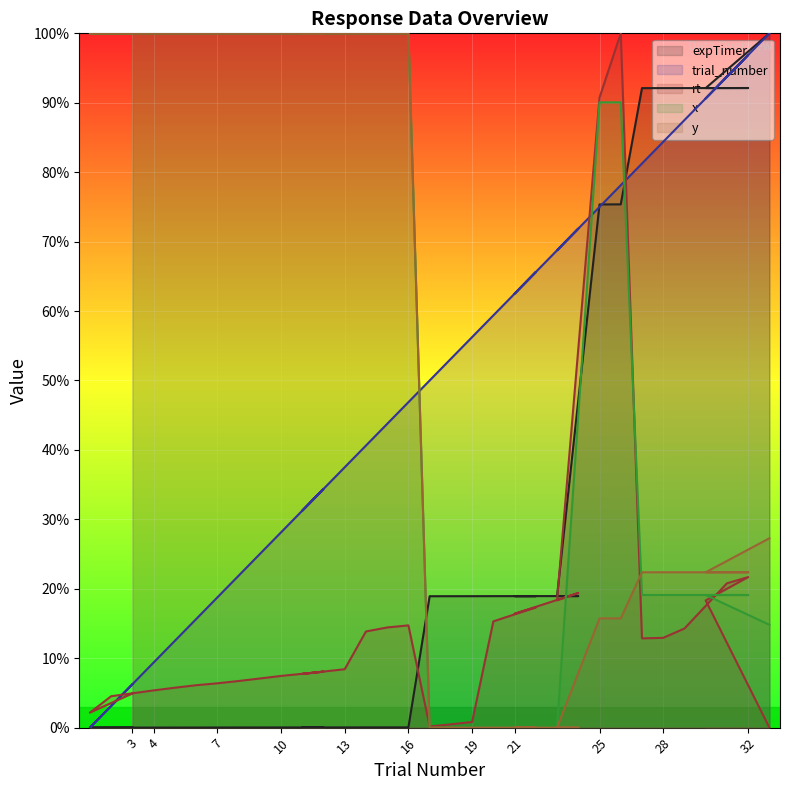

Reading left to right, list all the values displayed in this chart.

expTimer: 3=0.0	1=0.0	2=0.0	4=0.0	5=0.0	6=0.0	7=0.0	8=0.0	9=0.0	10=0.0	12=0.0	11=0.0	13=0.0	14=0.0	15=0.0	16=0.0	17=18.9	18=18.9	19=18.9	20=18.9	22=18.9	21=18.9	24=19.0	23=18.9	25=75.4	26=75.4	27=92.1	28=92.1	29=92.1	31=92.1	32=92.1	30=92.1	33=100.0
trial_number: 3=6.2	1=0.0	2=3.1	4=9.4	5=12.5	6=15.6	7=18.8	8=21.9	9=25.0	10=28.1	12=34.4	11=31.2	13=37.5	14=40.6	15=43.8	16=46.9	17=50.0	18=53.1	19=56.2	20=59.4	22=65.6	21=62.5	24=71.9	23=68.8	25=75.0	26=78.1	27=81.2	28=84.4	29=87.5	31=93.8	32=96.9	30=90.6	33=100.0
rt: 3=4.9	1=2.2	2=4.5	4=5.4	5=5.7	6=6.1	7=6.4	8=6.7	9=7.1	10=7.4	12=8.1	11=7.7	13=8.4	14=13.8	15=14.4	16=14.7	17=0.2	18=0.5	19=0.8	20=15.3	22=17.3	21=16.4	24=19.4	23=18.3	25=90.7	26=100.0	27=12.9	28=12.9	29=14.3	31=20.8	32=21.7	30=18.3	33=0.0
x: 3=100.0	1=100.0	2=100.0	4=100.0	5=100.0	6=100.0	7=100.0	8=100.0	9=100.0	10=100.0	12=100.0	11=100.0	13=100.0	14=100.0	15=100.0	16=100.0	17=0.0	18=0.0	19=0.0	20=0.0	22=0.0	21=0.0	24=0.0	23=0.0	25=90.1	26=90.1	27=19.1	28=19.1	29=19.1	31=19.1	32=19.1	30=19.1	33=14.8
y: 3=100.0	1=100.0	2=100.0	4=100.0	5=100.0	6=100.0	7=100.0	8=100.0	9=100.0	10=100.0	12=100.0	11=100.0	13=100.0	14=100.0	15=100.0	16=100.0	17=0.0	18=0.0	19=0.0	20=0.0	22=0.0	21=0.0	24=0.0	23=0.0	25=15.7	26=15.7	27=22.4	28=22.4	29=22.4	31=22.4	32=22.4	30=22.4	33=27.3